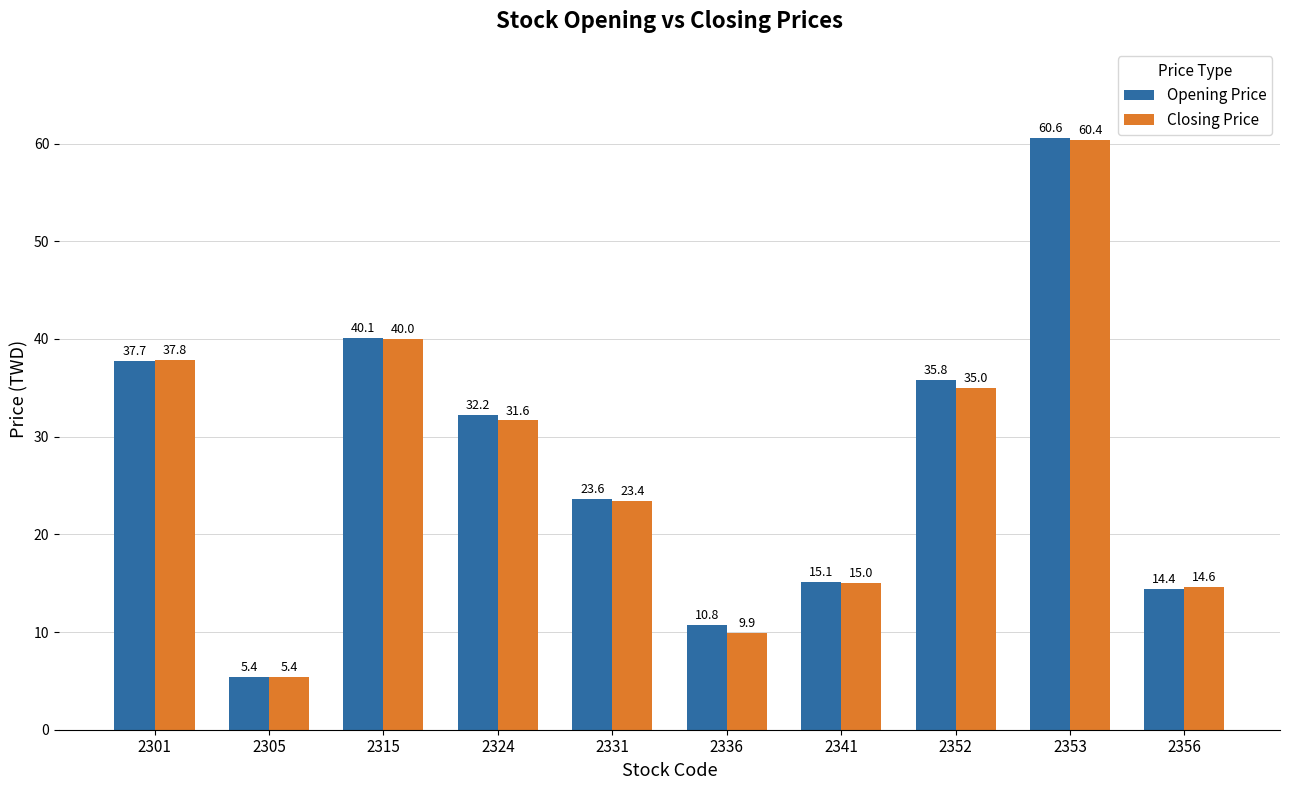

At how many categories does at least one series exceed 52?

1